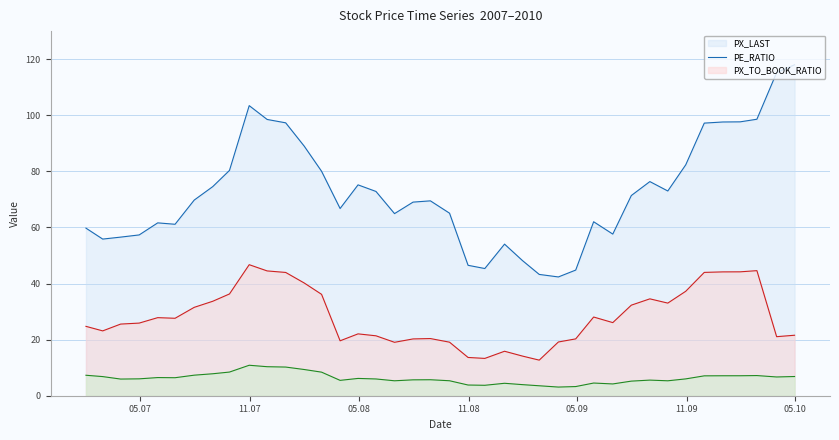

What is the smallest value displayed?

3.1